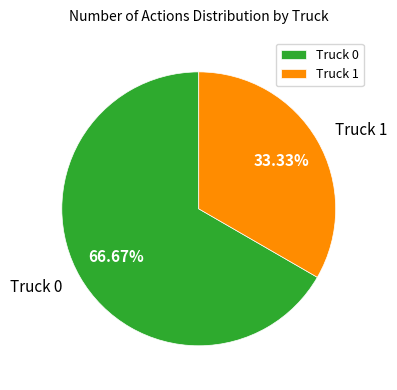

Rank the categories by value from lowest to highest.

Truck 1, Truck 0